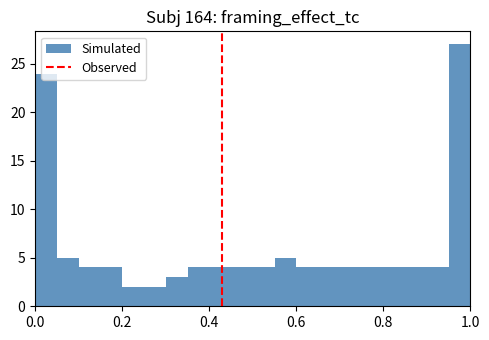

Read against the x-axis, roughly where is the centre of the tallest bar?

0.98